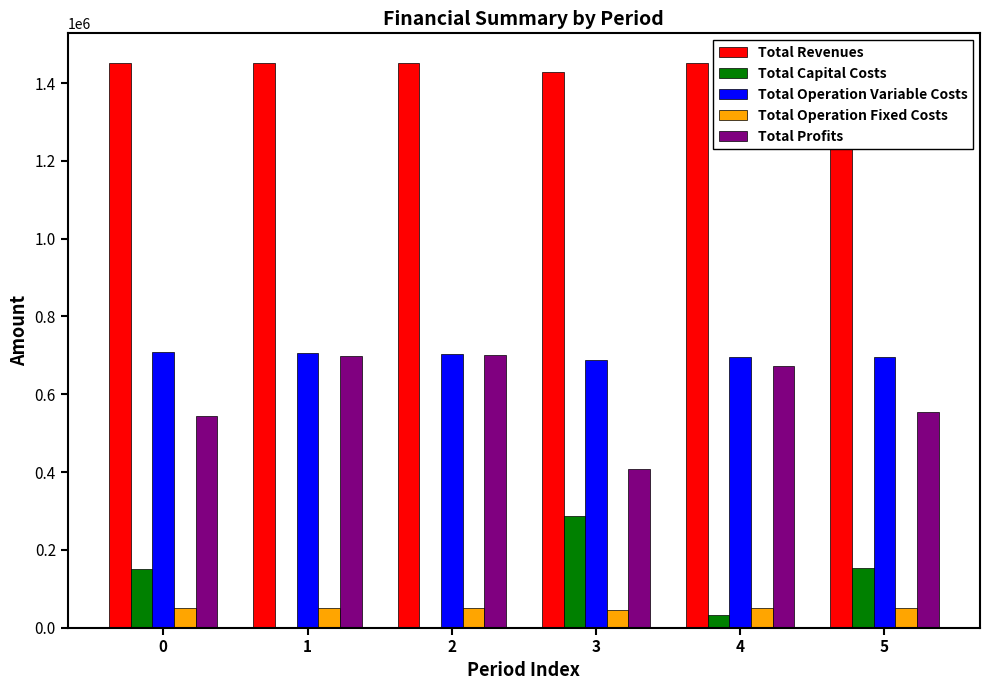

What is the difference between the second highest and minimum values in the Total Profits series?

290780.1